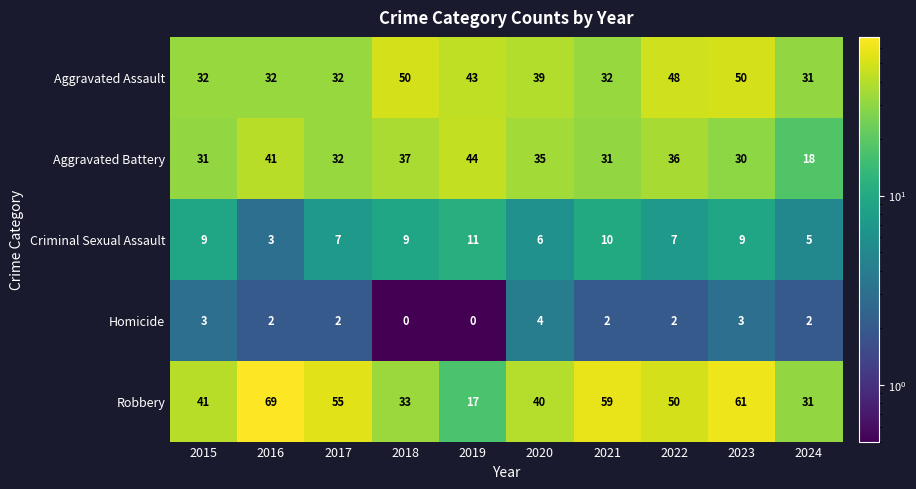

At which category does the chart reach its peak across all series?

2016